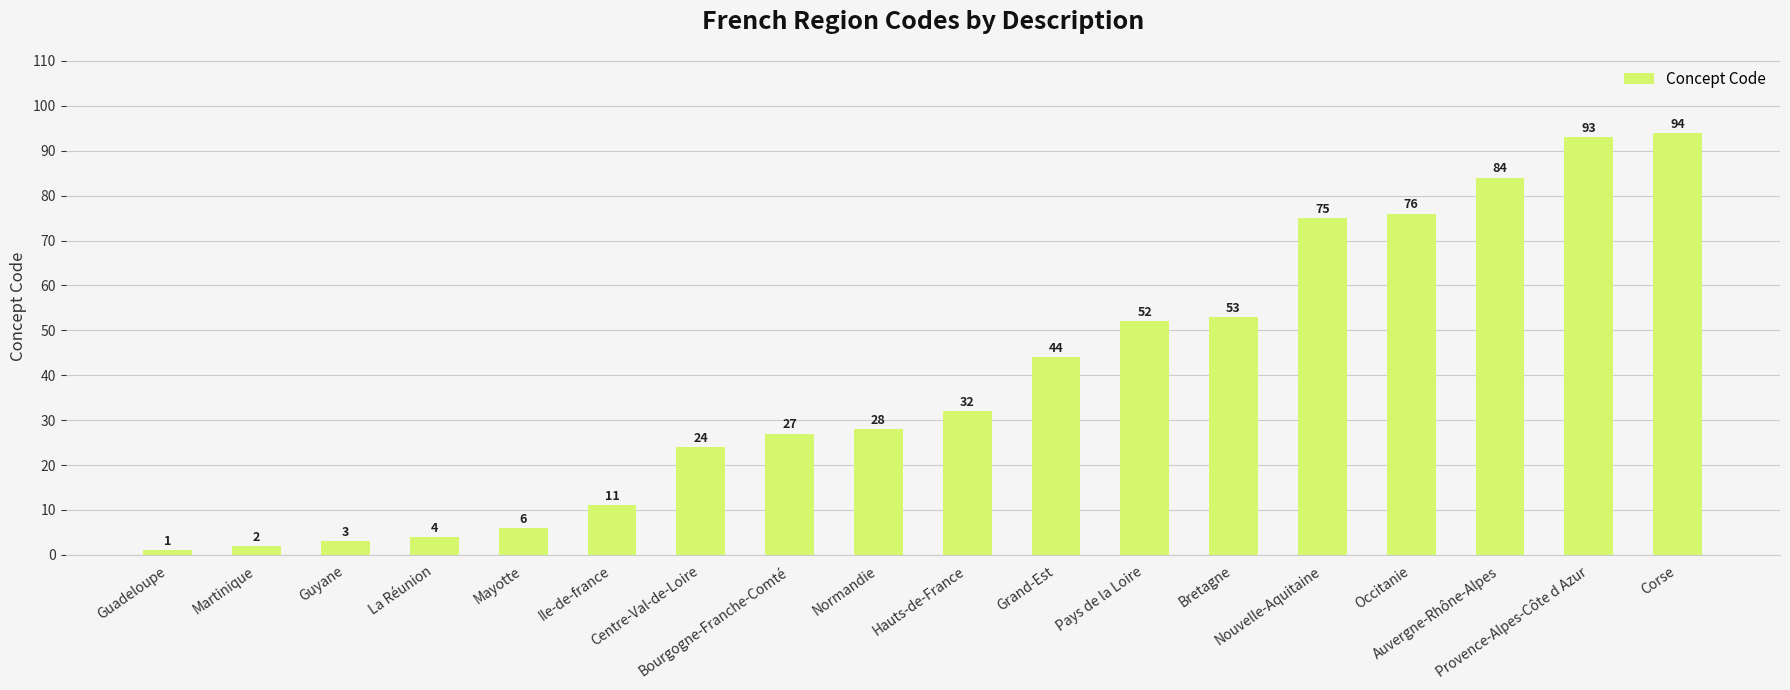

Approximately how many times larger is the value at Pays de la Loire compared to Grand-Est?

1.2